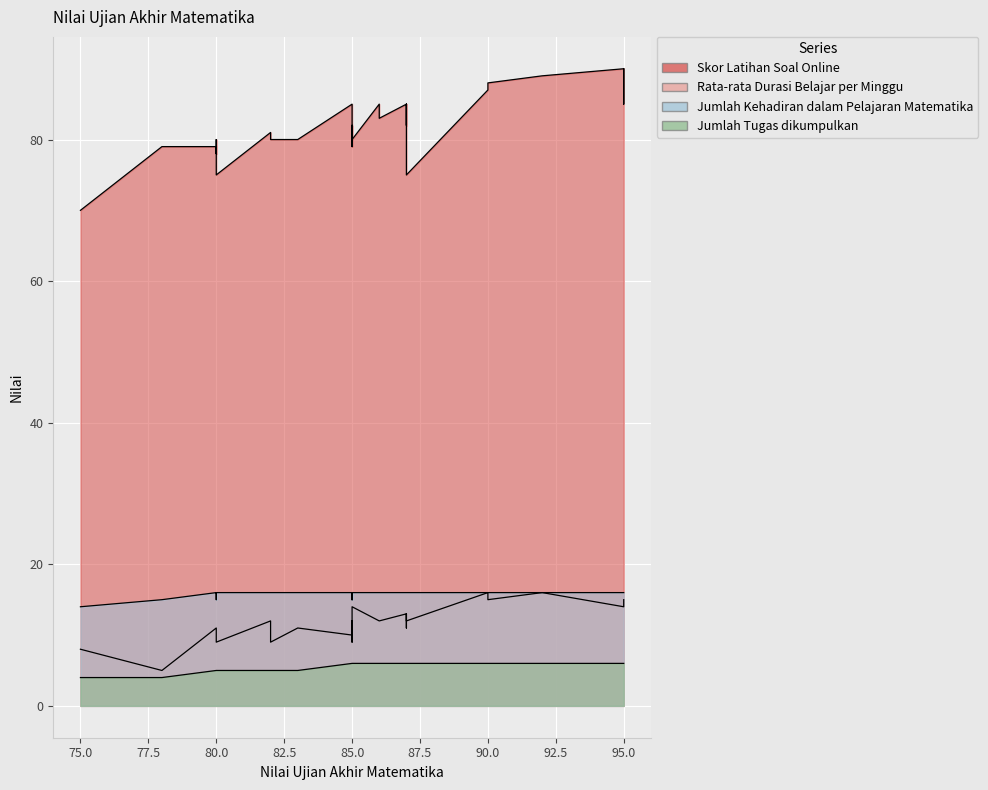

What is the smallest value displayed?

4